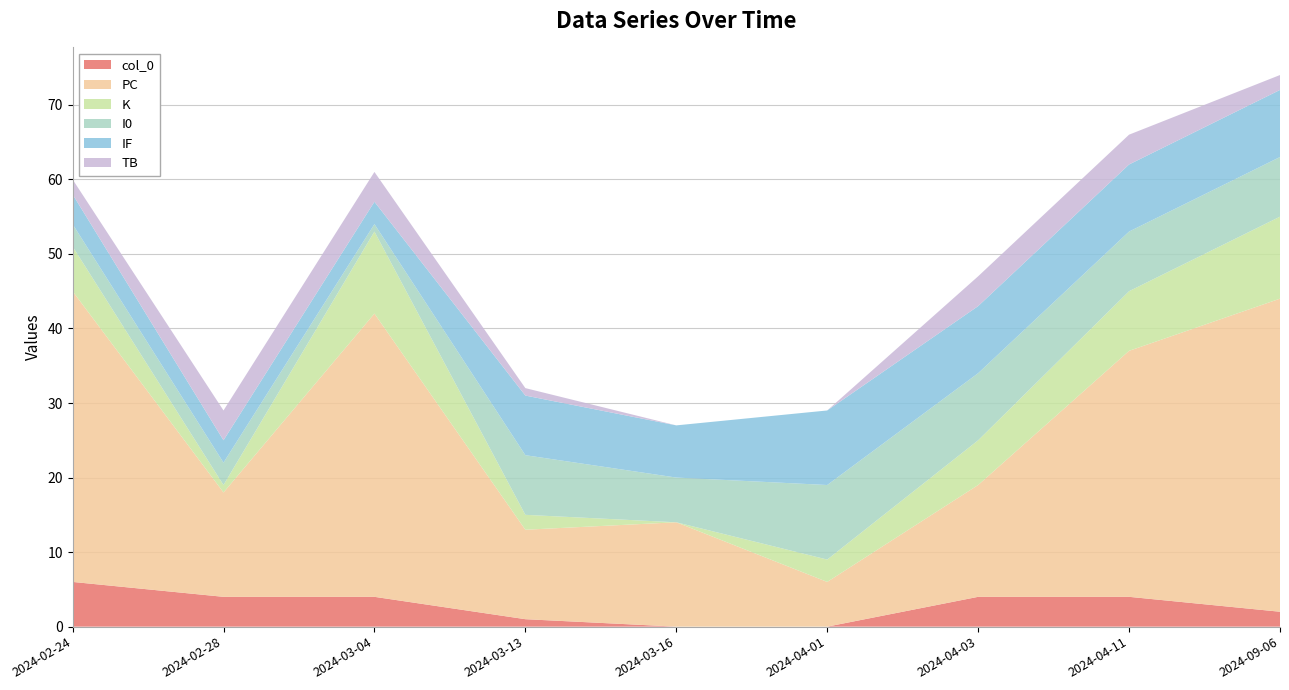

Reading left to right, what are all the values shown in this chart?

col_0: 6	4	4	1	0	0	4	4	2
PC: 39	14	38	12	14	6	15	33	42
K: 6	1	11	2	0	3	6	8	11
I0: 3	3	1	8	6	10	9	8	8
IF: 4	3	3	8	7	10	9	9	9
TB: 2	4	4	1	0	0	4	4	2